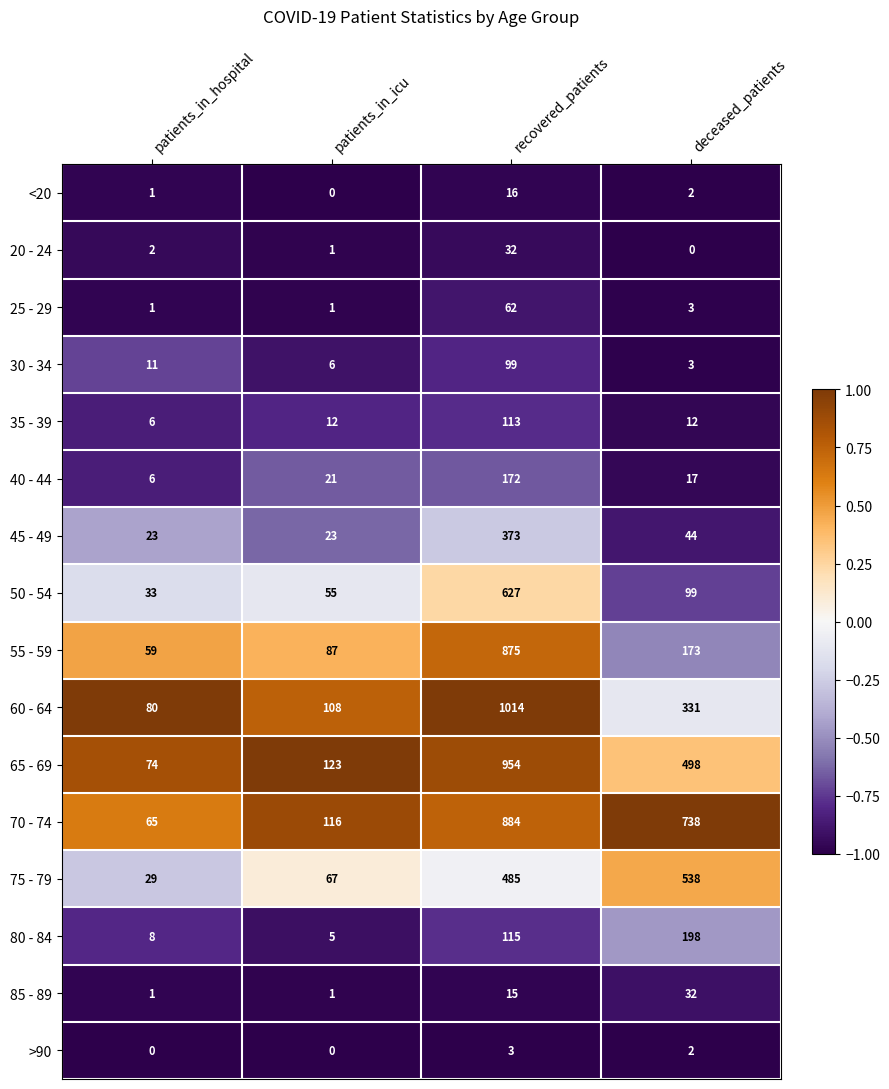

Is the value of >90 at deceased_patients greater than the value of 60 - 64 at deceased_patients?

No